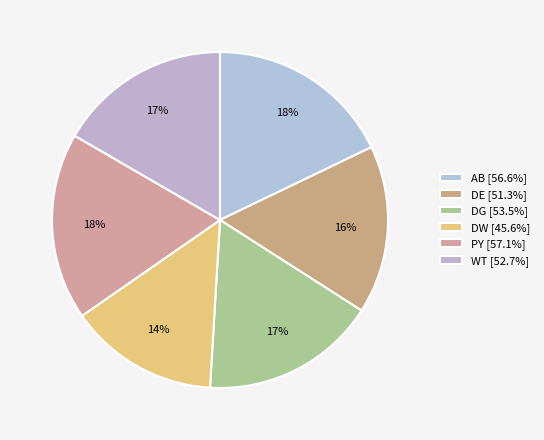

The DE slice represents 24% of the pie. True or false?

False